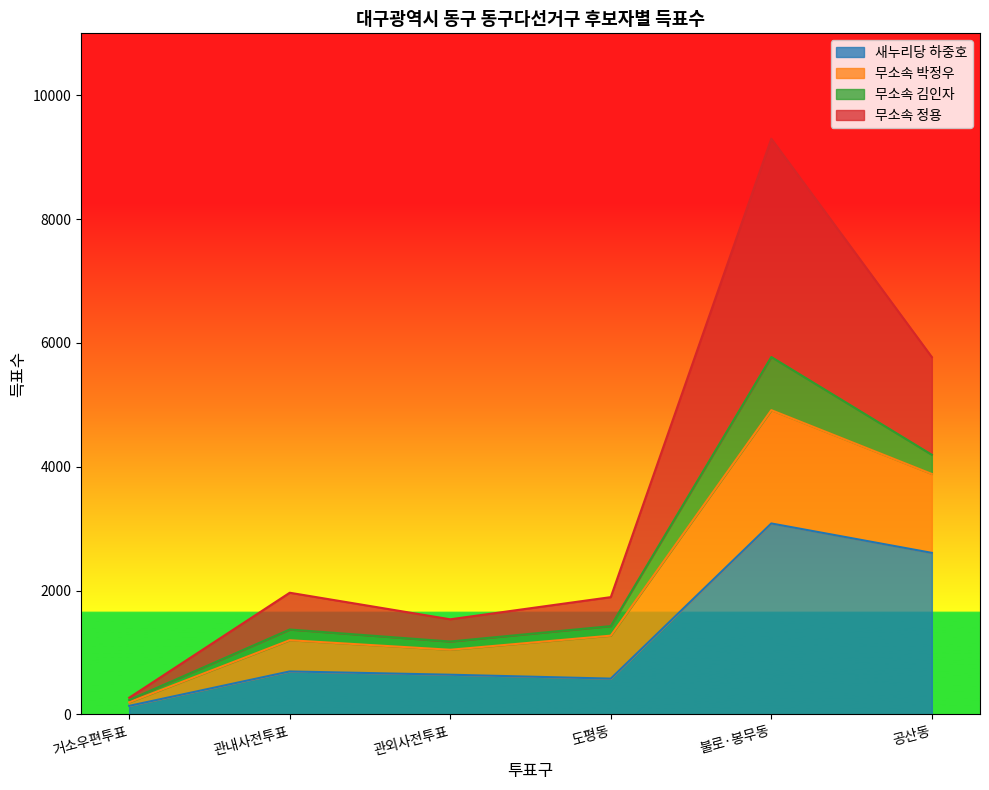

What is the highest value of the 새누리당 하중호 series?

3084